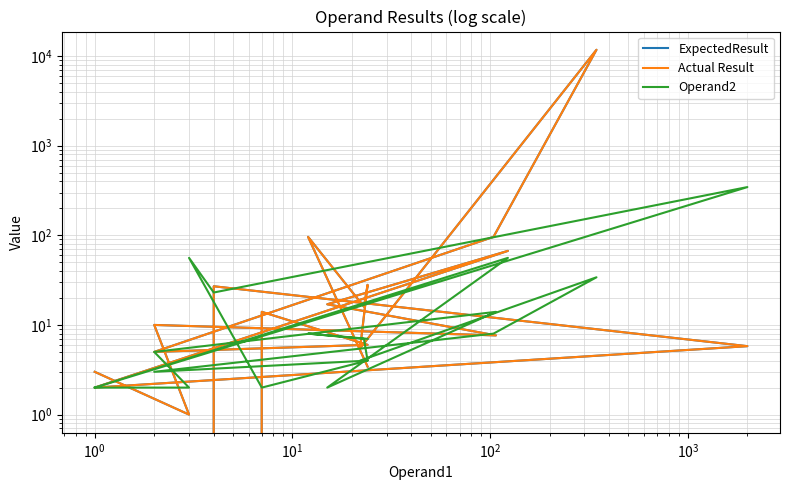

What are all the series names shown in the legend?

ExpectedResult, Actual Result, Operand2